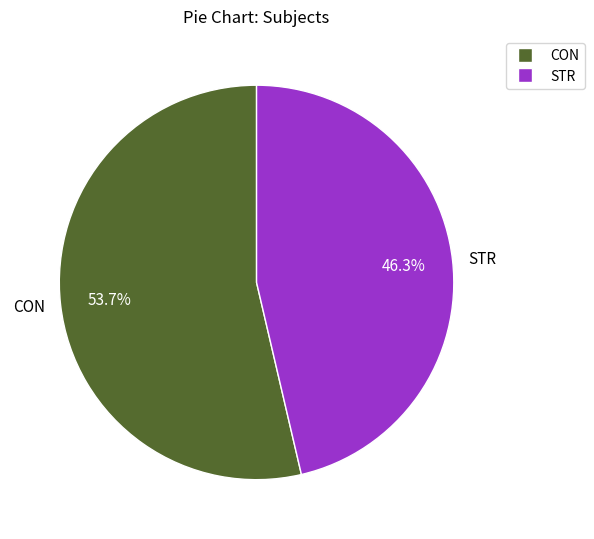

To the nearest percent, what is the difference between the largest and smallest slice percentages?

7%